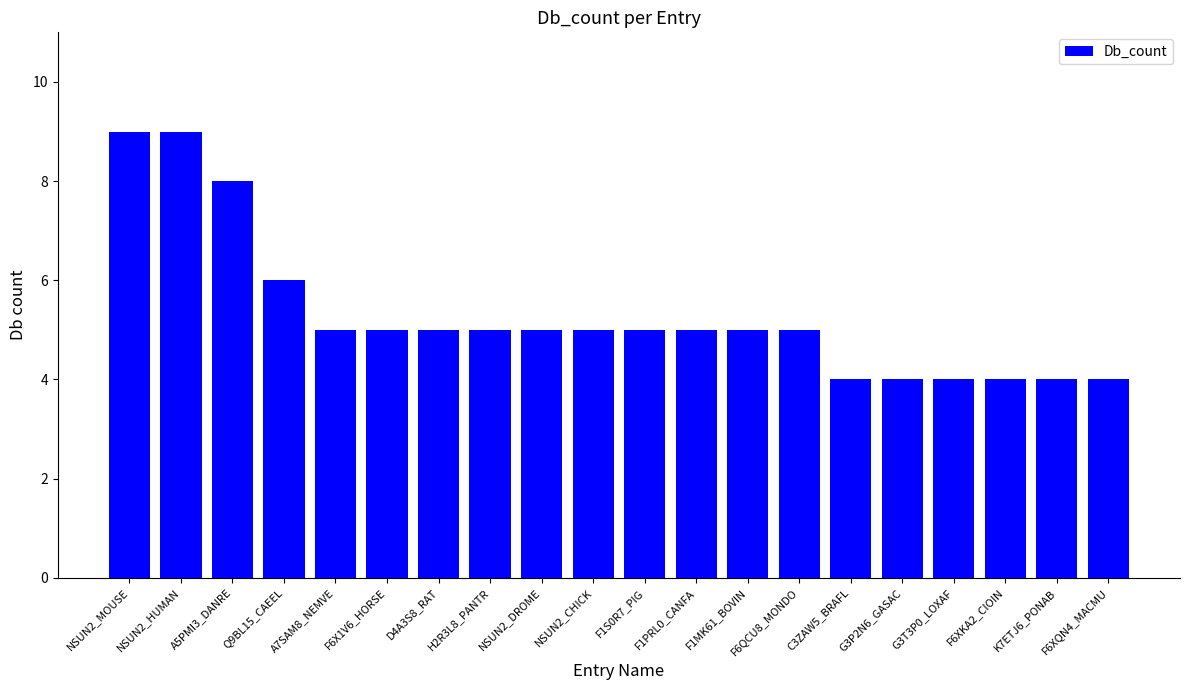

What is the value of the 2nd bar from the left?

9